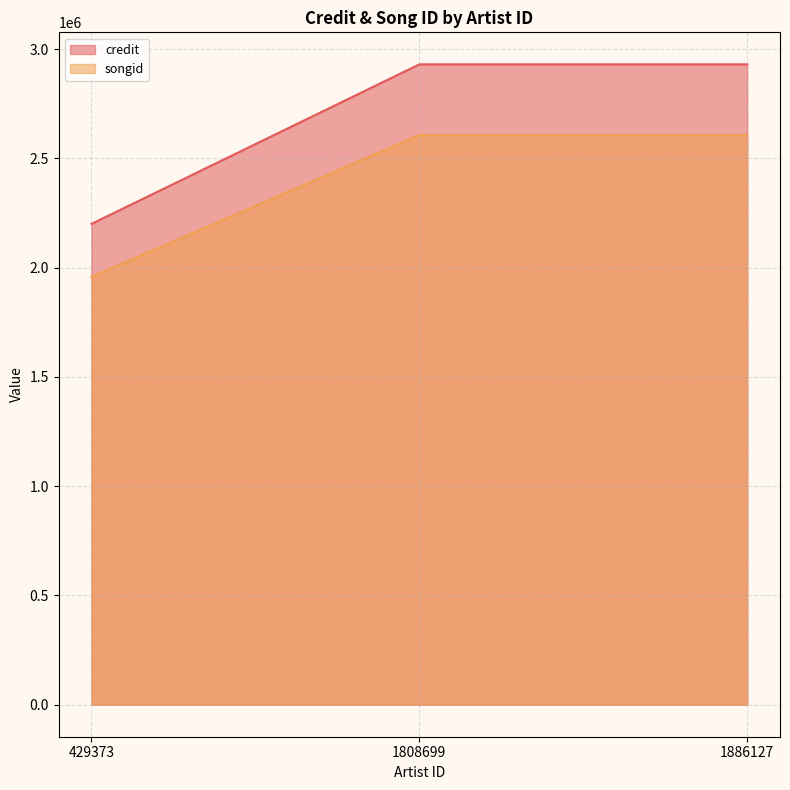

At which category is the sum across all series the highest?

1808699